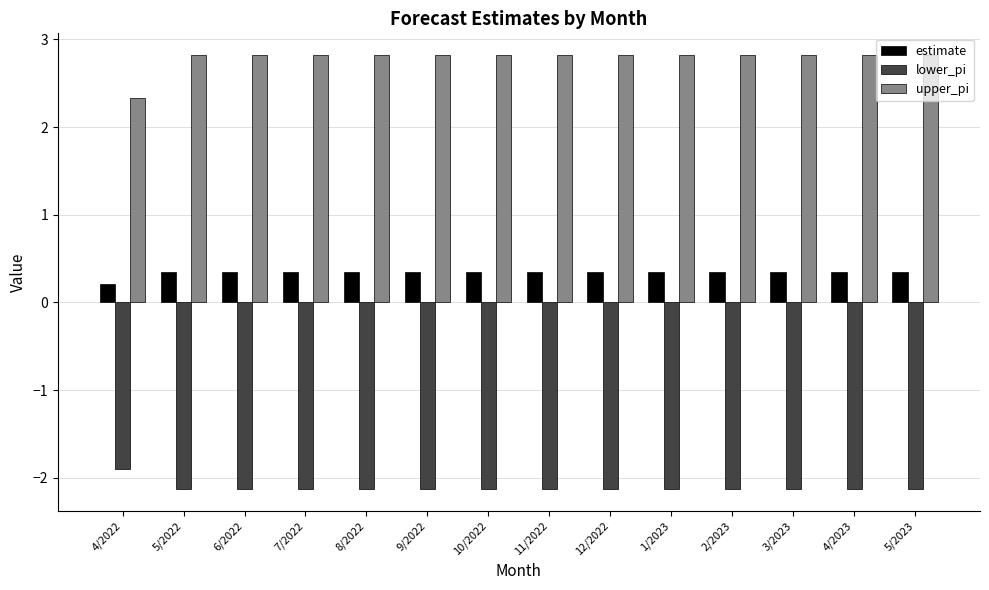

What is the difference between the highest and lowest values at 12/2022?

5.0